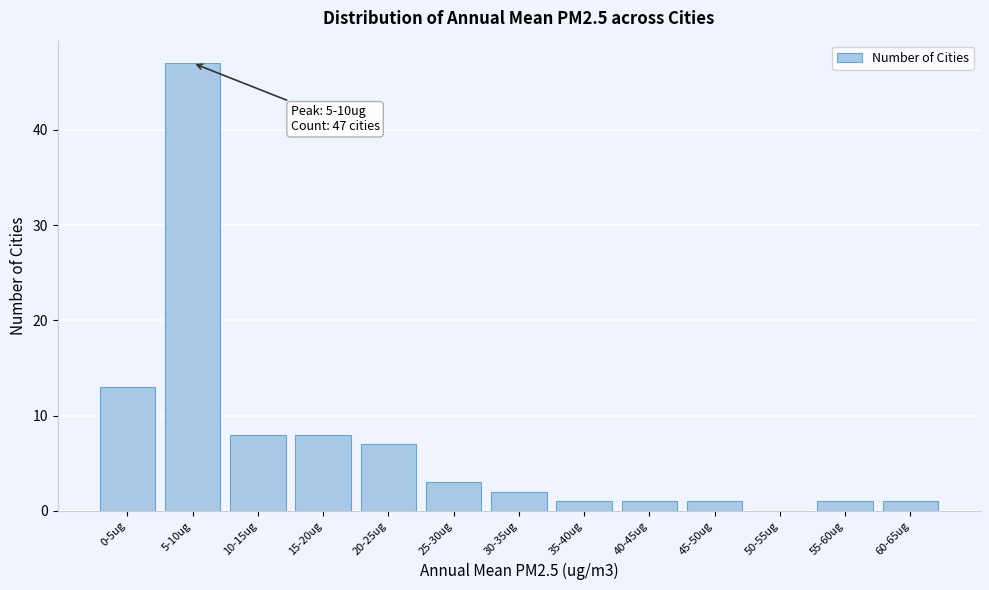

Reading left to right, what are all the values shown in this chart?

0-5ug=13	5-10ug=47	10-15ug=8	15-20ug=8	20-25ug=7	25-30ug=3	30-35ug=2	35-40ug=1	40-45ug=1	45-50ug=1	50-55ug=0	55-60ug=1	60-65ug=1